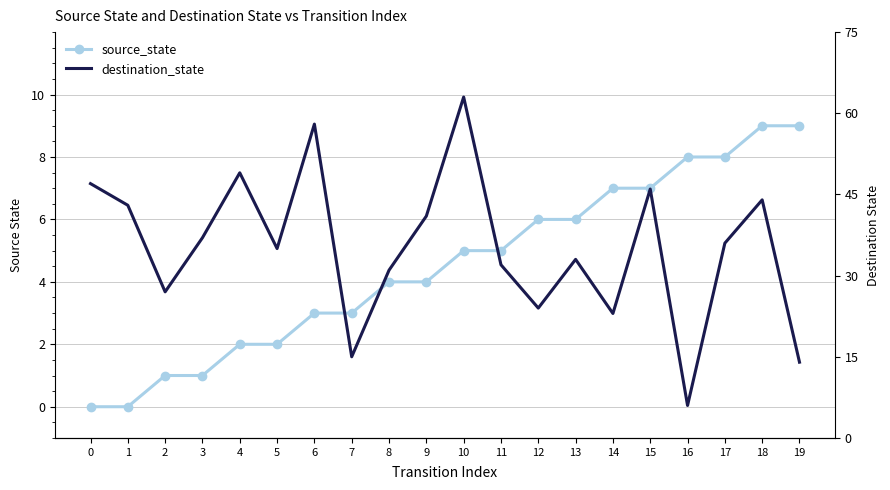

Reading left to right, extract all data points from this chart.

source_state: 0	0	1	1	2	2	3	3	4	4	5	5	6	6	7	7	8	8	9	9
destination_state: 47	43	27	37	49	35	58	15	31	41	63	32	24	33	23	46	6	36	44	14